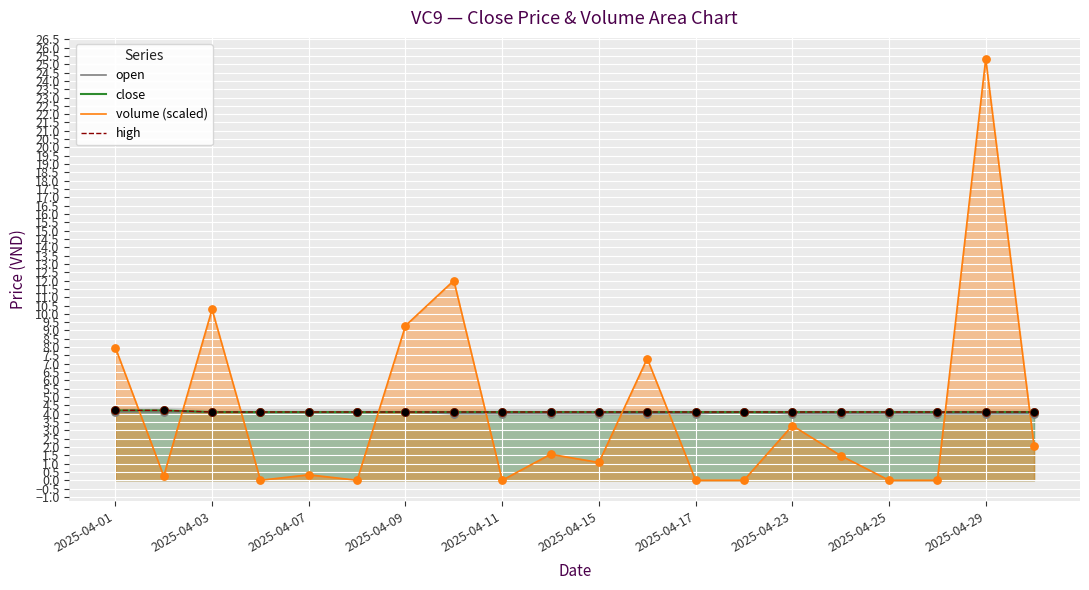

Which series has the largest total across all categories?

close